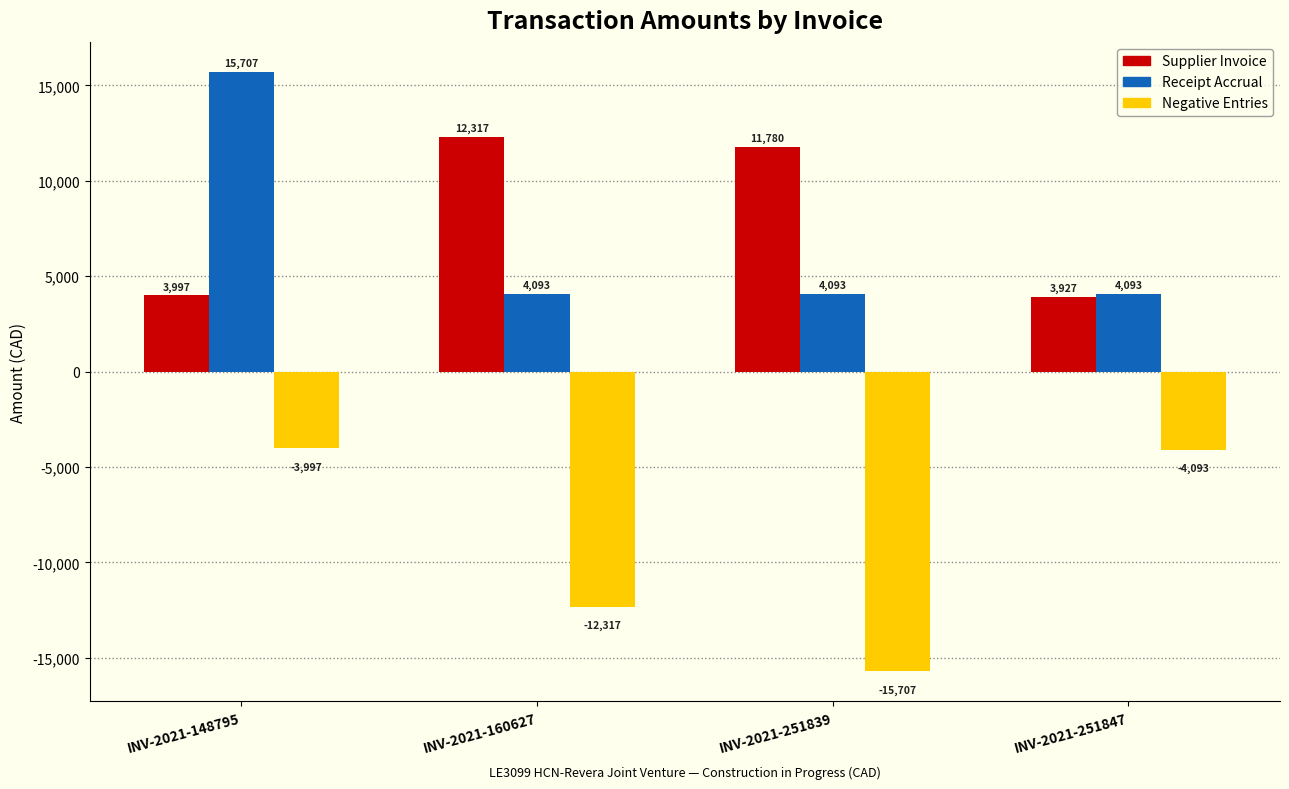

What is the maximum value for Negative Entries?

-3996.8